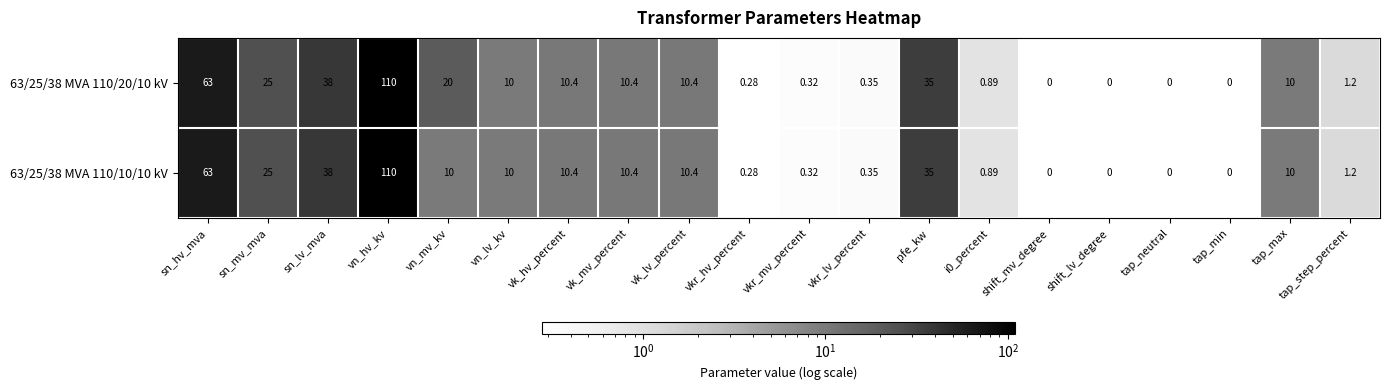

Where is 63/25/38 MVA 110/10/10 kV nearest to the value 55?

sn_hv_mva